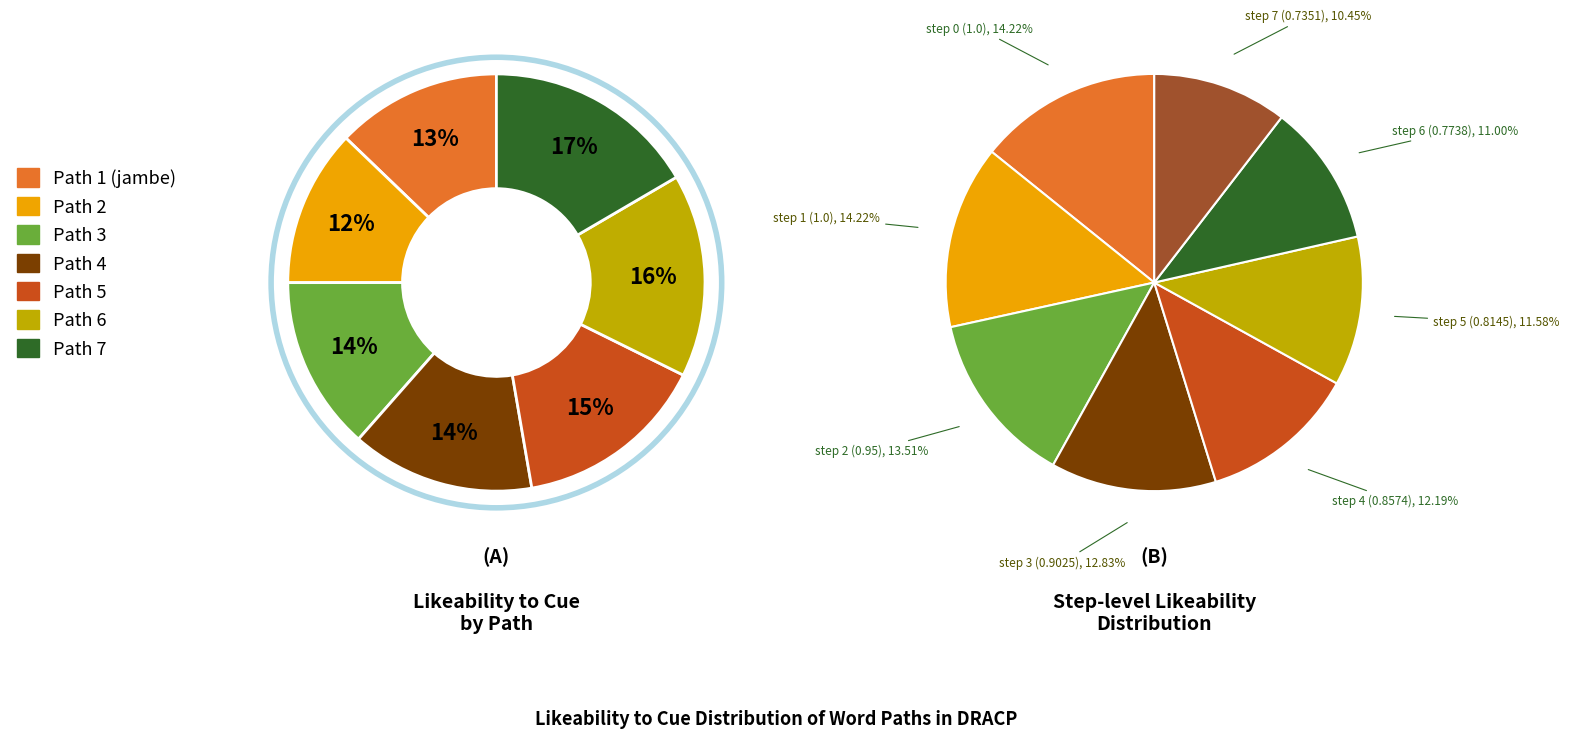

To the nearest percent, what is the combined percentage of Path 2 and Path 5?

27%